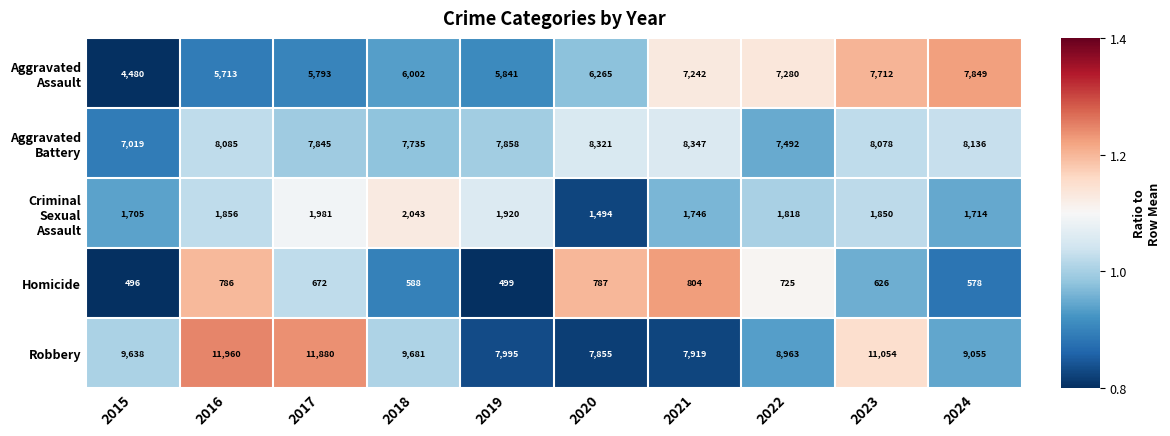

What is the difference between the highest and lowest values at 2022?

8238